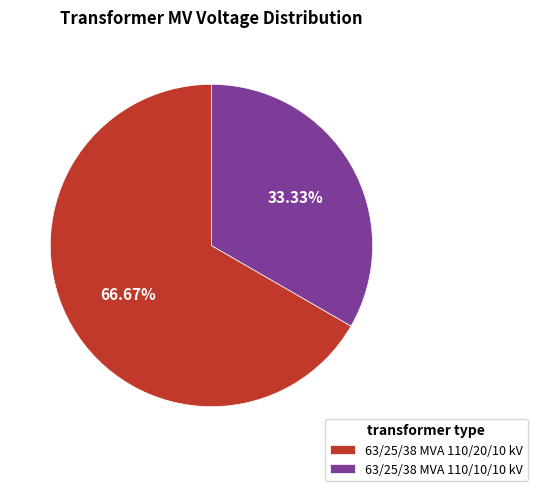

What percentage is the 63/25/38 MVA 110/20/10 kV slice, to the nearest percent?

67%